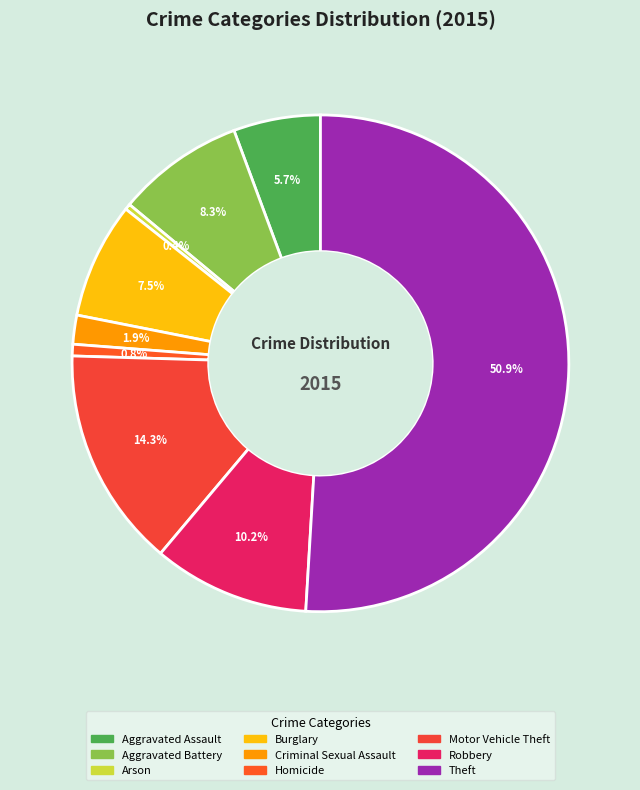

What is the majority slice?

Theft